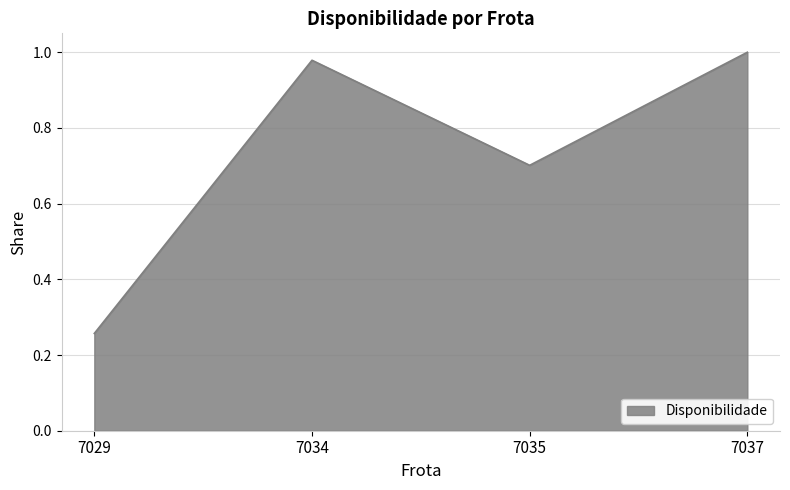

How many interior local valleys (lower than both neighbors) does the data have?

1